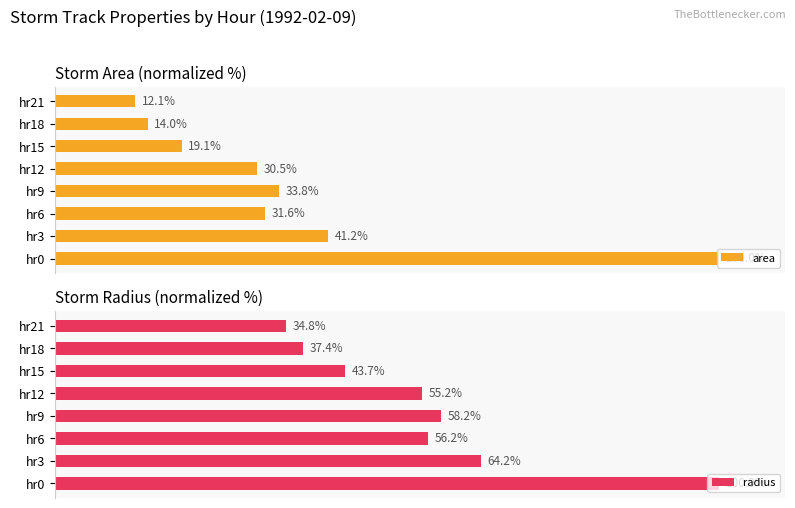

What is the value of the radius bar at the 5th from the left?

55.2